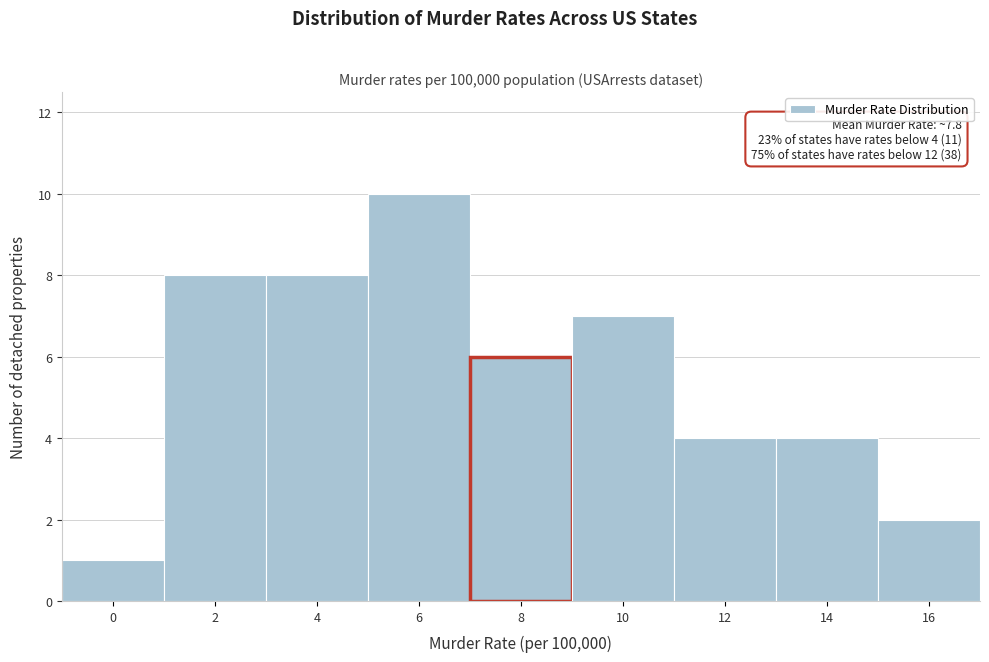

Reading left to right, list all the values displayed in this chart.

1	8	8	10	6	7	4	4	2